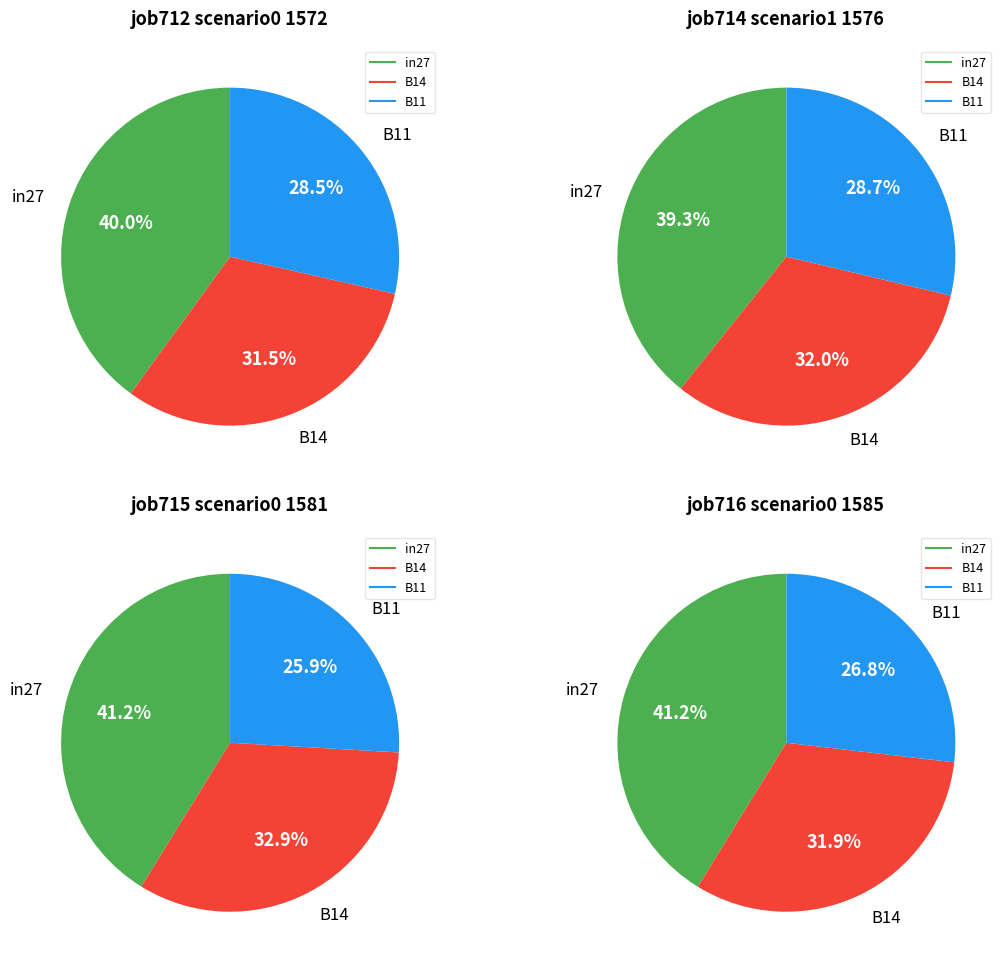

Which category has the biggest portion of the pie?

in27